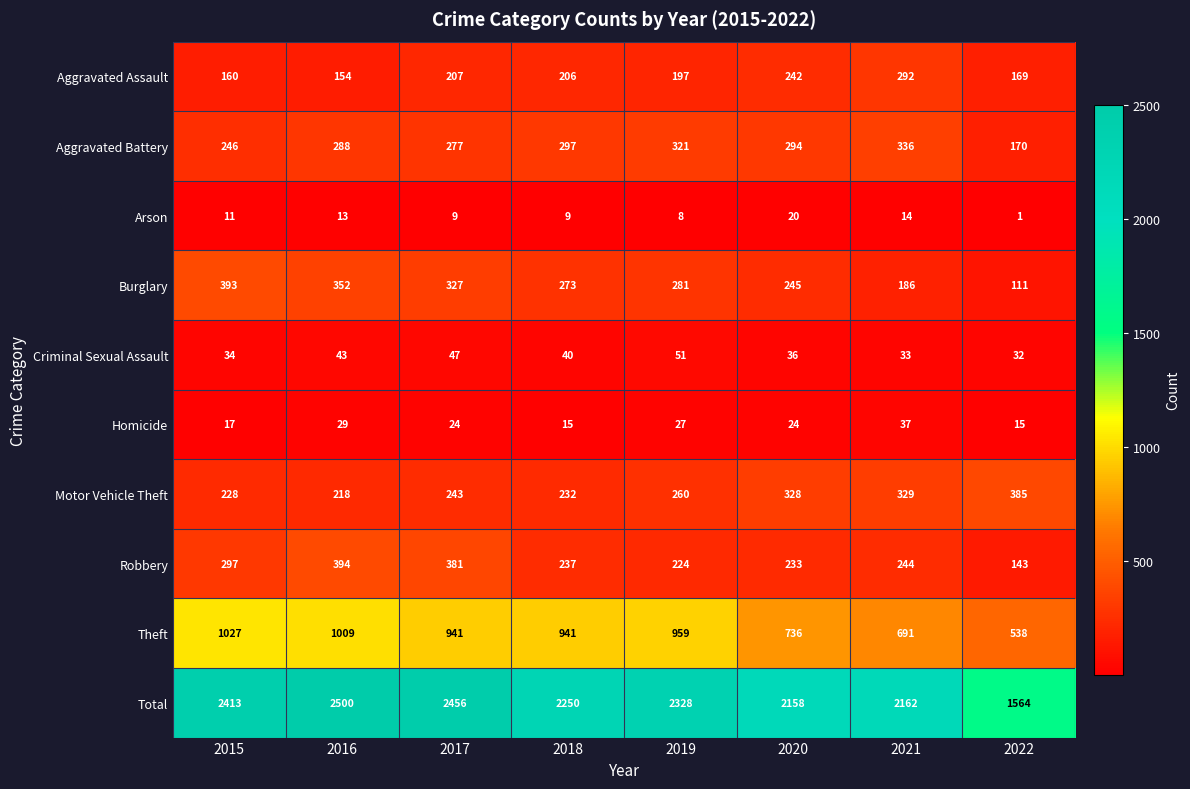

True or false: Total has a value of 2250 at 2018.

True